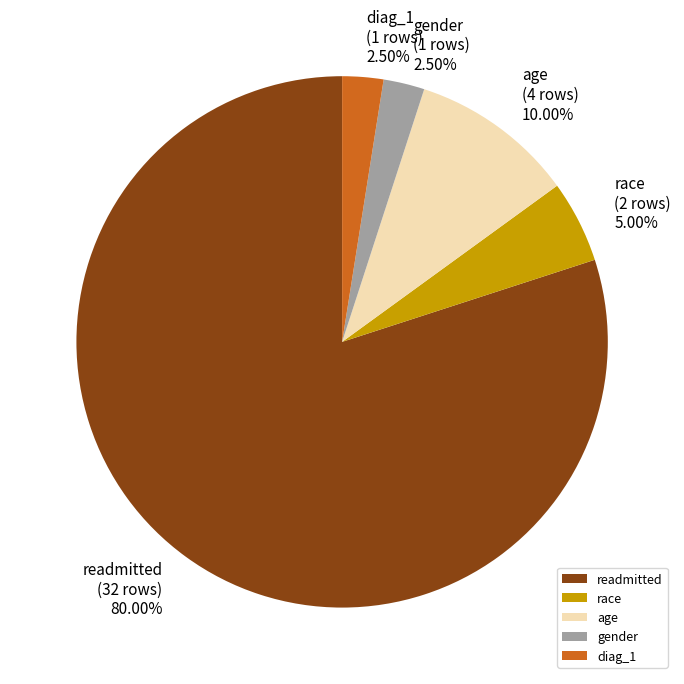

What is the ratio of the value at age to the value at gender?

4.0